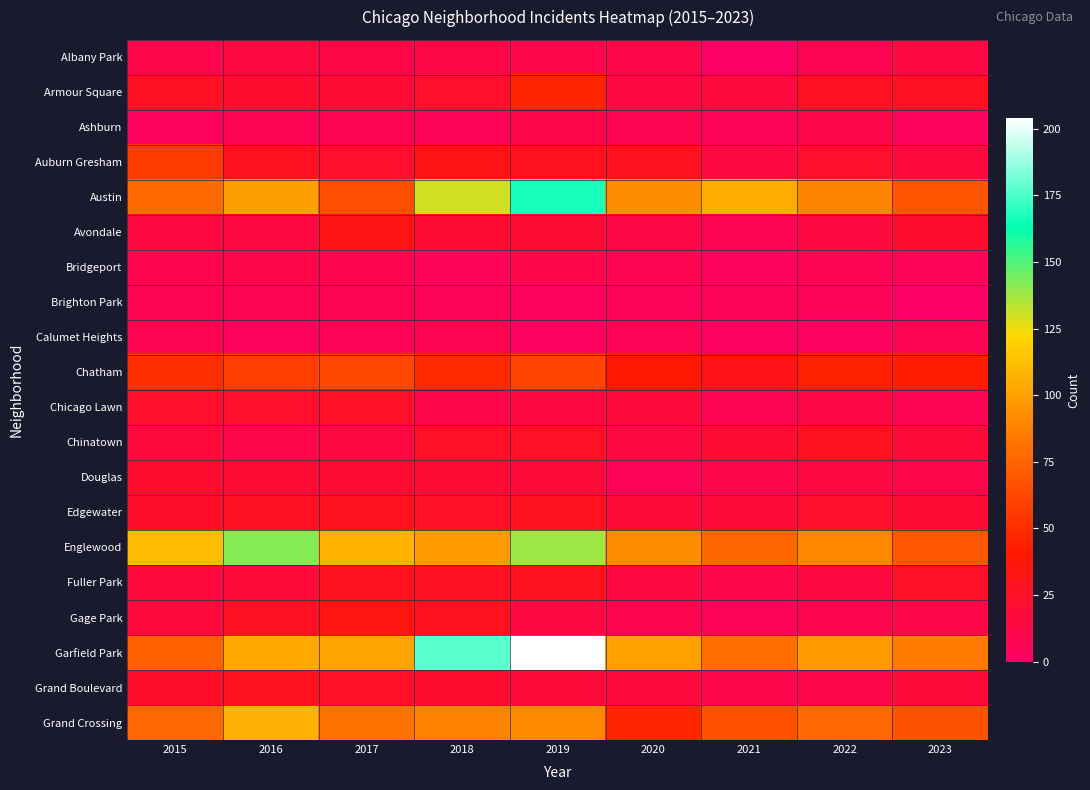

What is the spread (max minus min) of values at 2023?

85